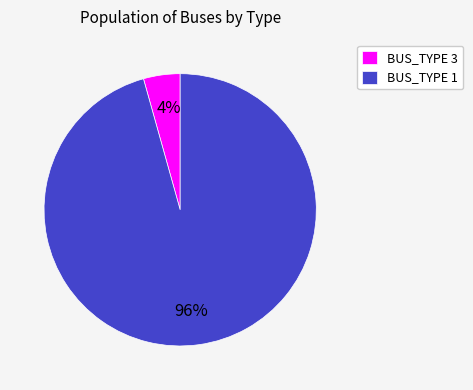

What percentage is the BUS_TYPE 3 slice, to the nearest percent?

4%